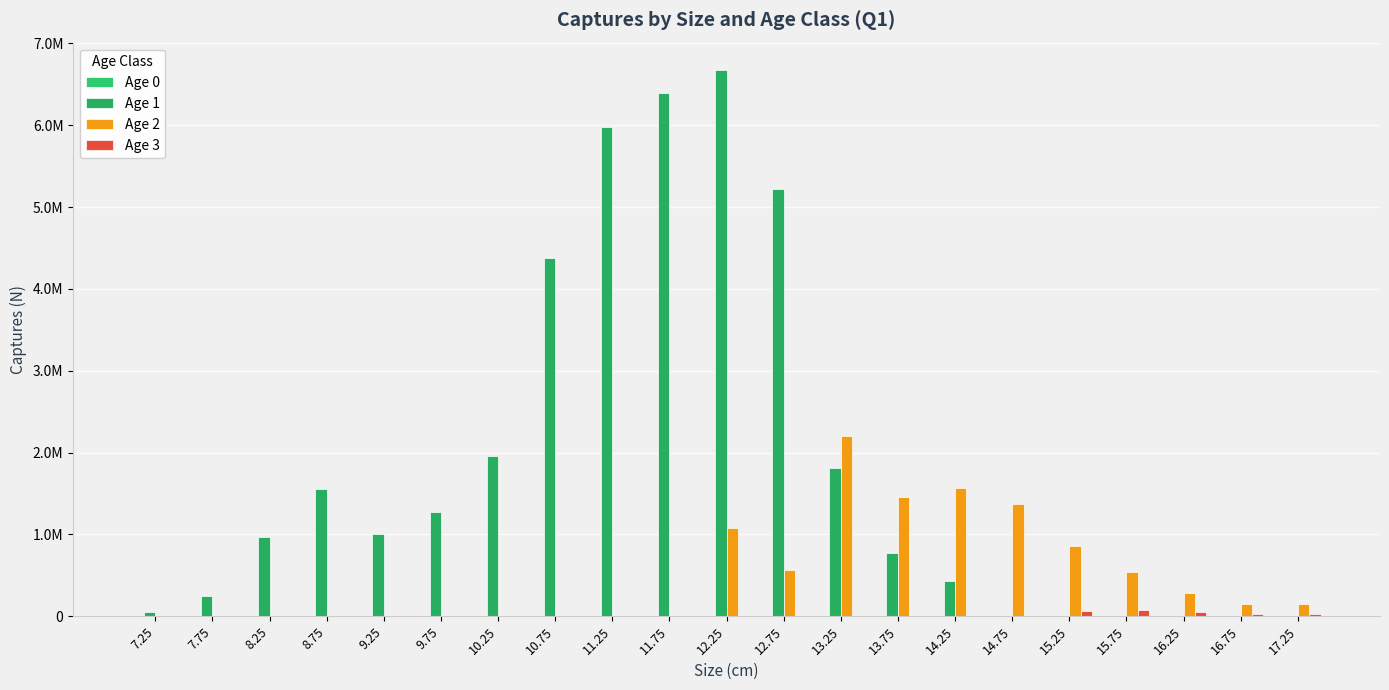

What position from the right is 11.75?

12